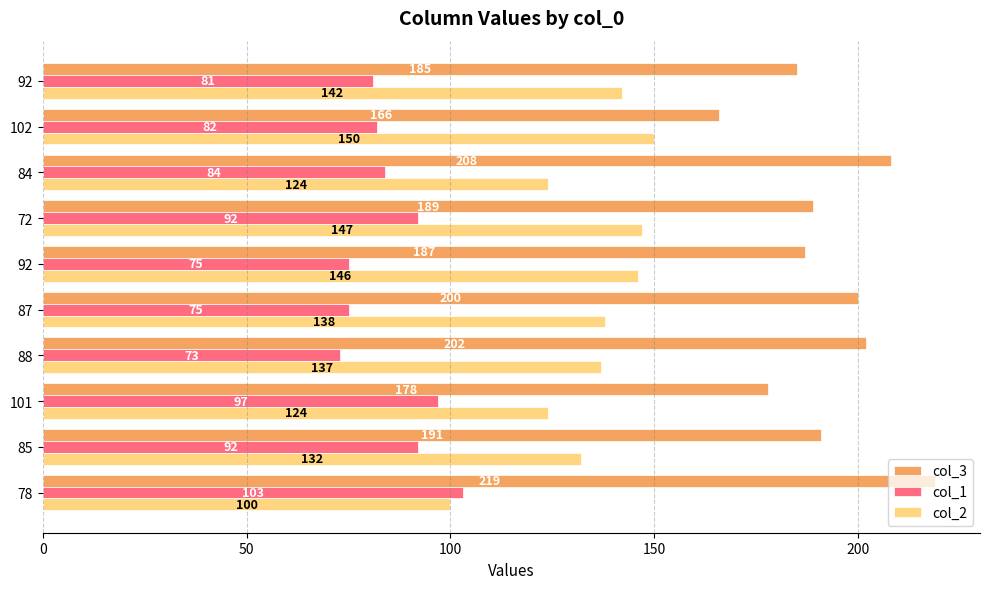

What are all the series names shown in the legend?

col_3, col_1, col_2